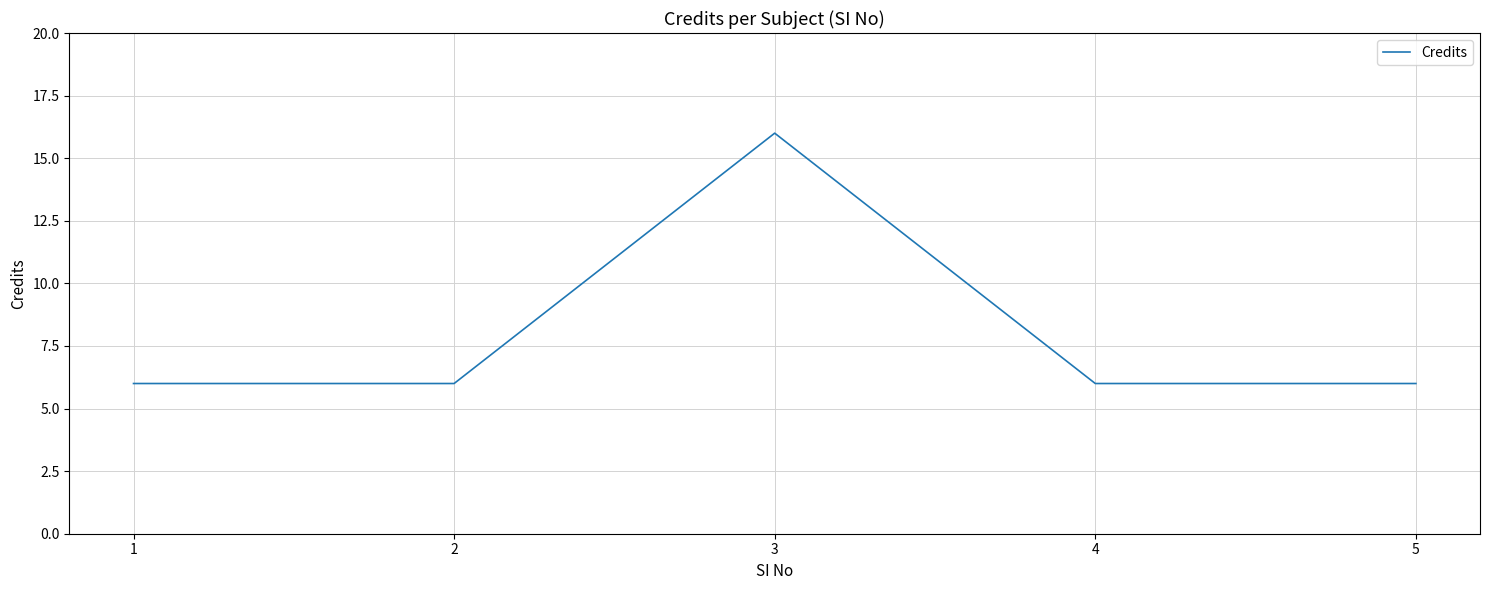

True or false: the data has more than 1 interior local peaks.

False